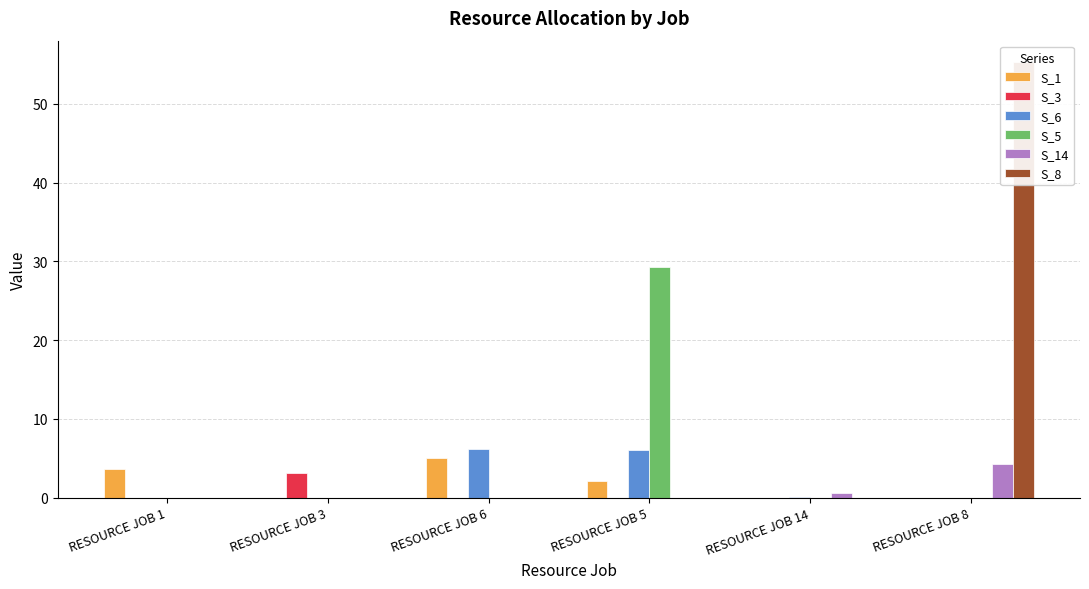

True or false: S_1 has a value of 2.2 at RESOURCE JOB 8.

False